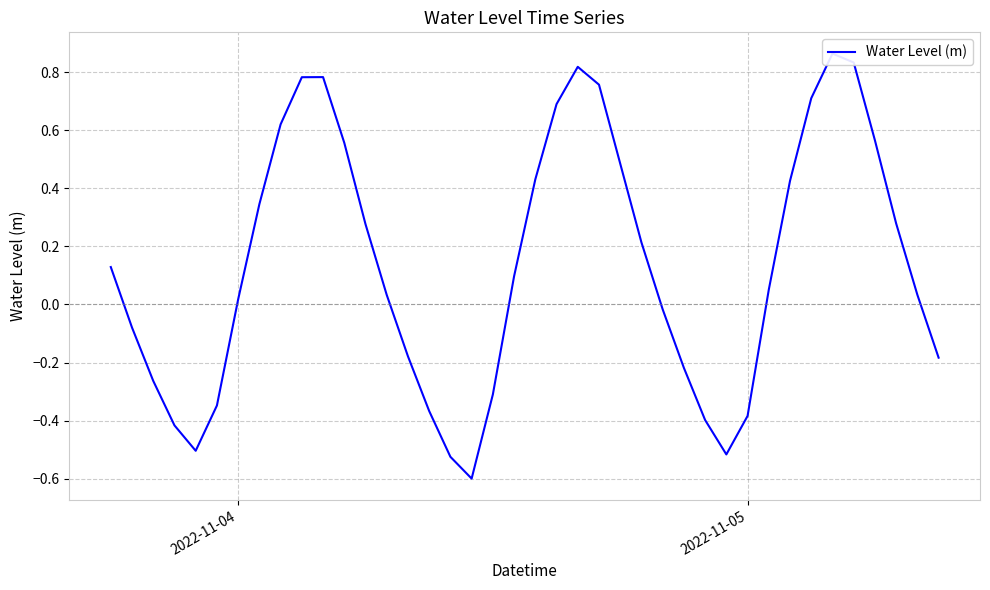

Is this an area chart (filled region under the line)?

No